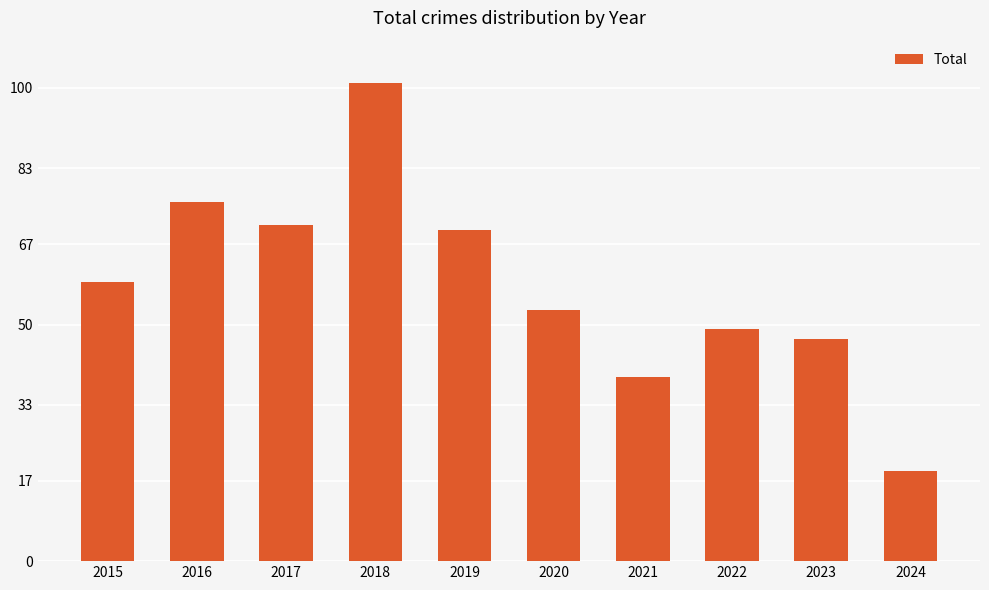

What is the ratio of the value at 2021 to the value at 2023?

0.8